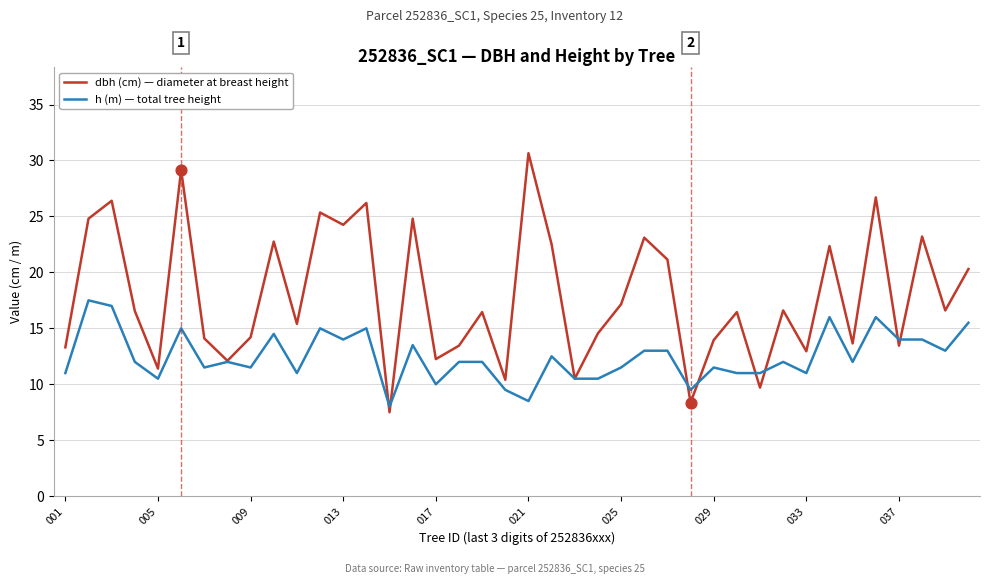

Which series has the widest spread of values?

dbh (cm) — diameter at breast height